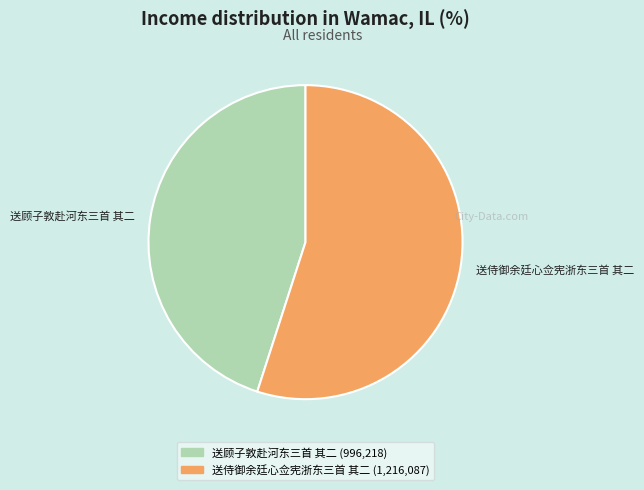

Count the number of slices in the pie.

2